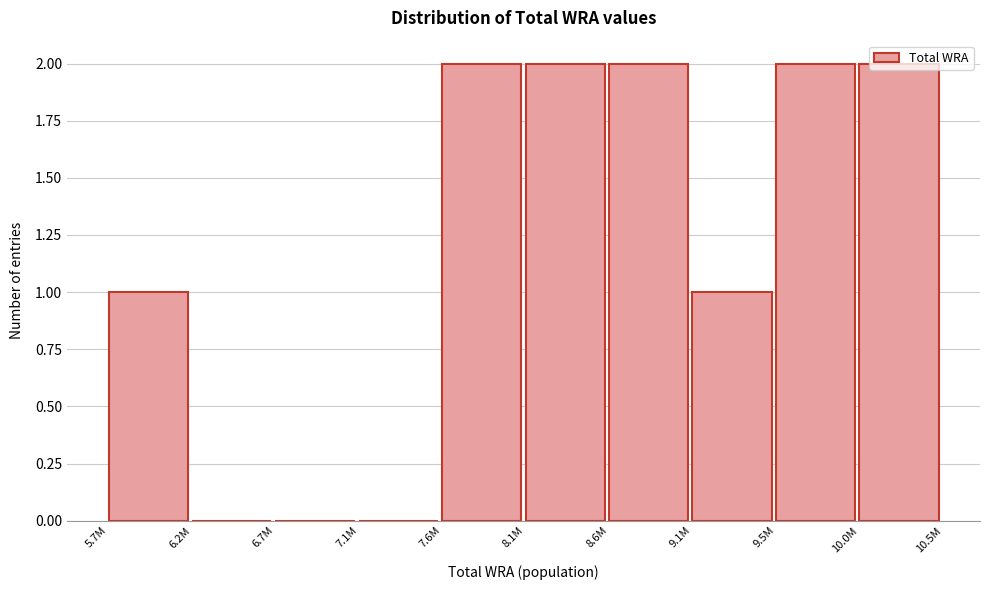

What is the sum of the values at 9.1M and 8.1M?

3